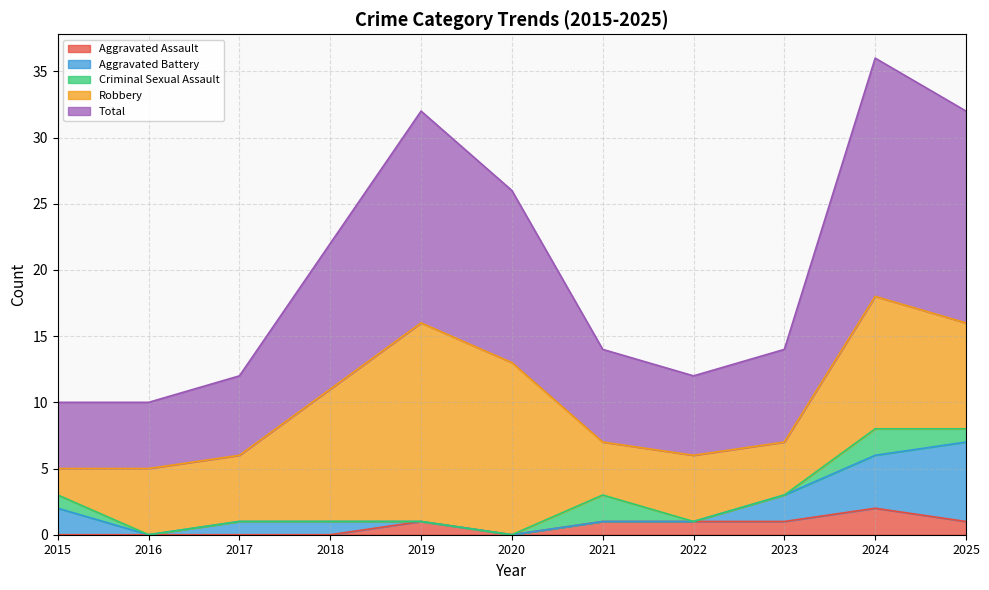

What is the total value across all series at 2017?

12